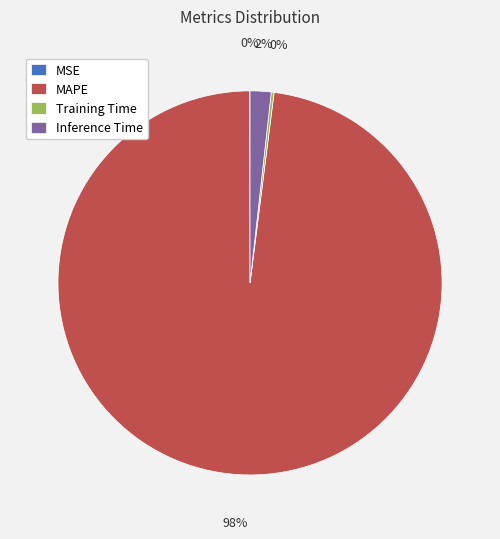

To the nearest percent, what is the difference between the largest and smallest slice percentages?

98%